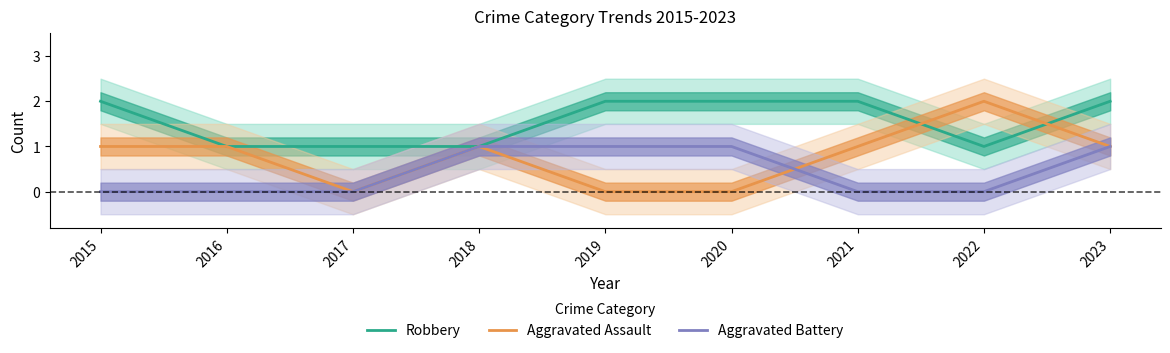

What is the difference between the Aggravated Assault values at 2018 and 2019?

1